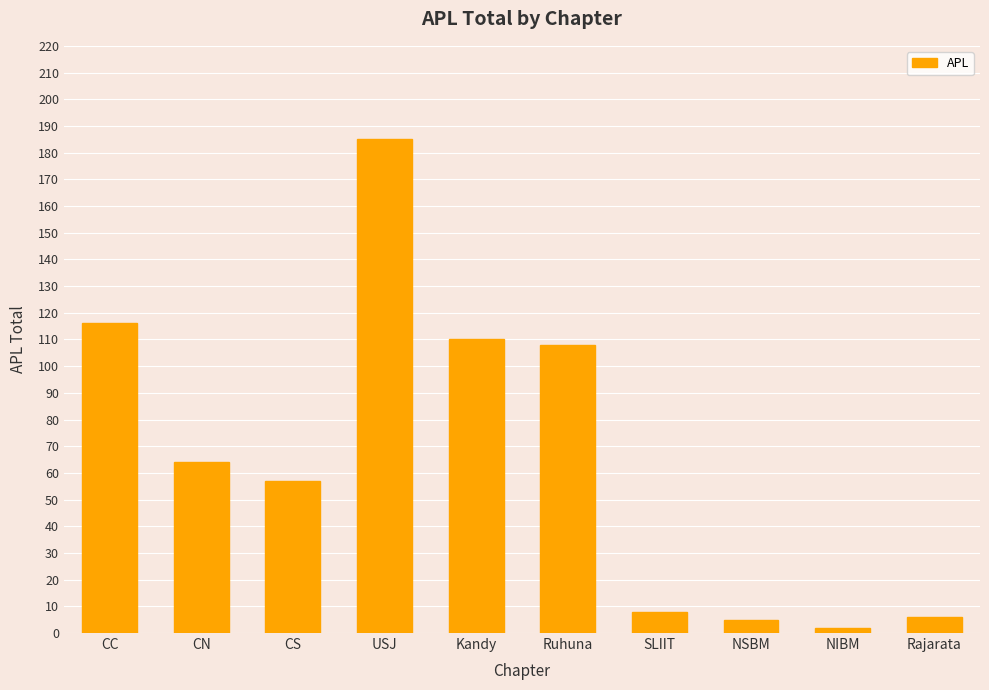

Read the value at SLIIT, to the nearest 5.

10